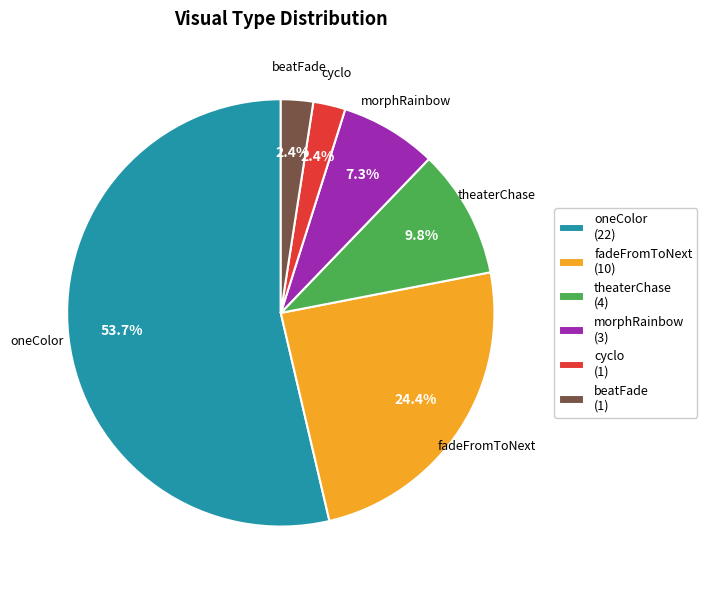

What percentage is NOT represented by fadeFromToNext?

75.6%